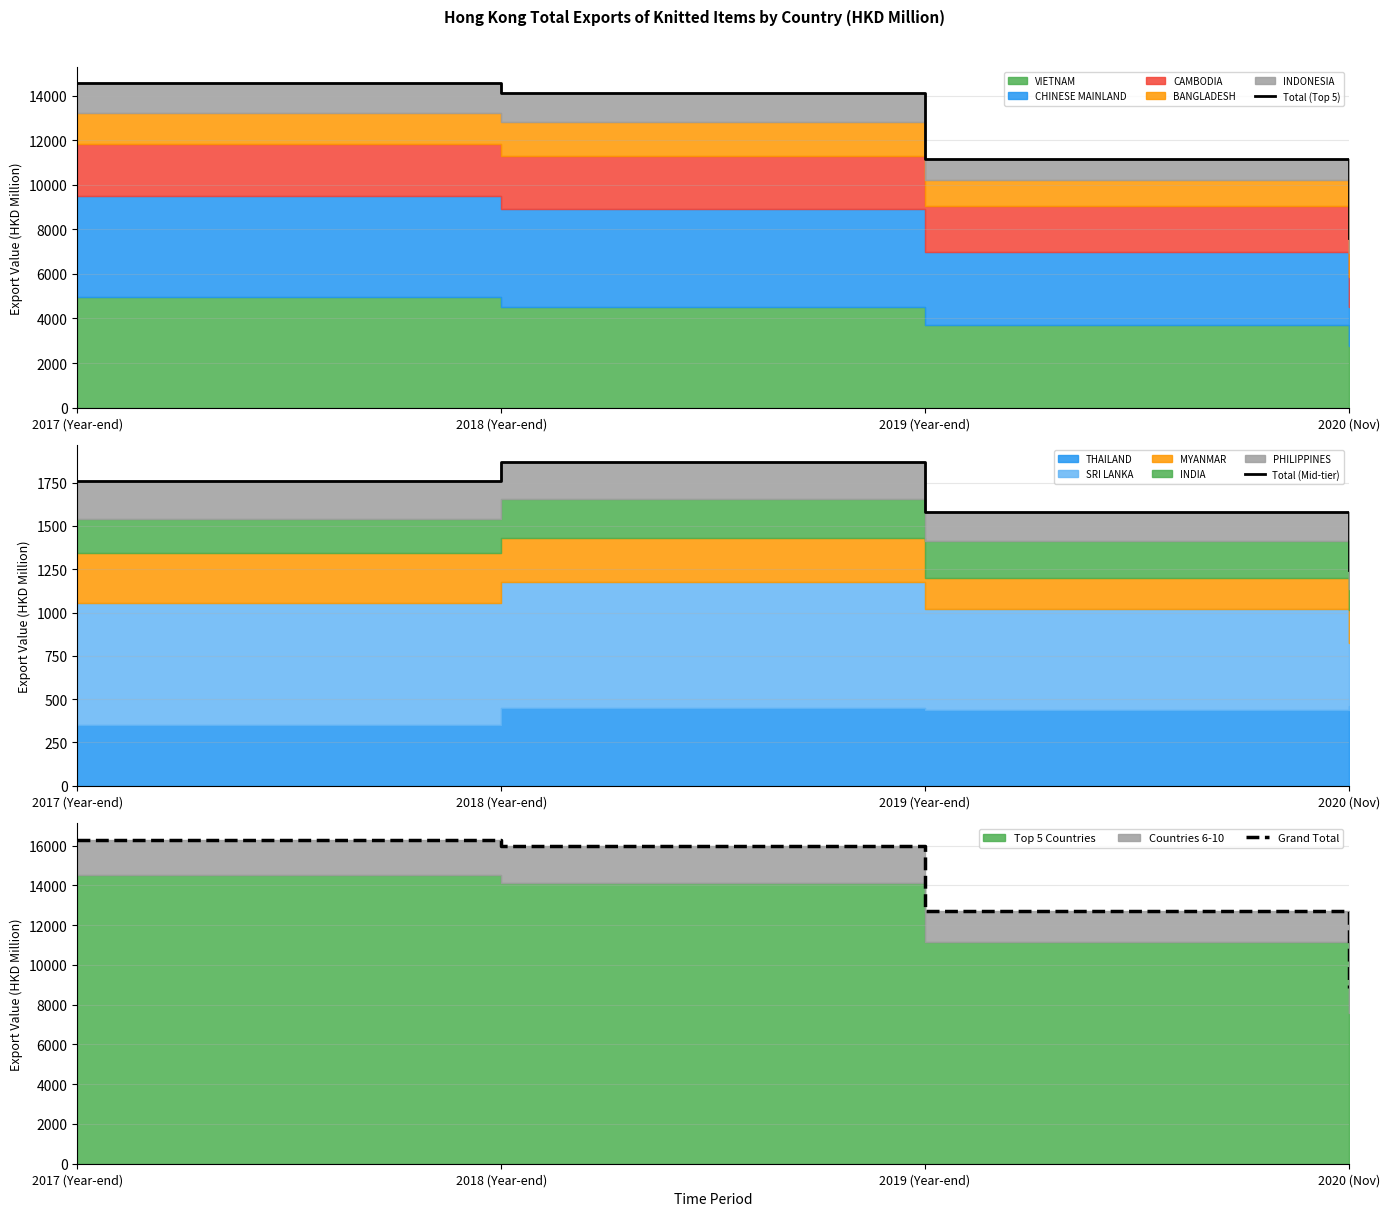

What is the value of the Total (Mid-tier) point at the 4th from the left?

1245.1